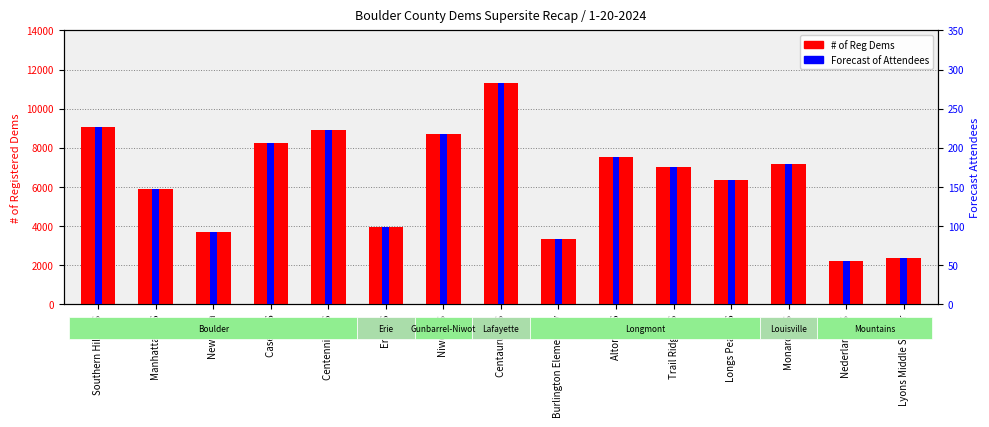

What is the sum of the # of Reg Dems values at Centennial MS and Nederland HS?

11082.0